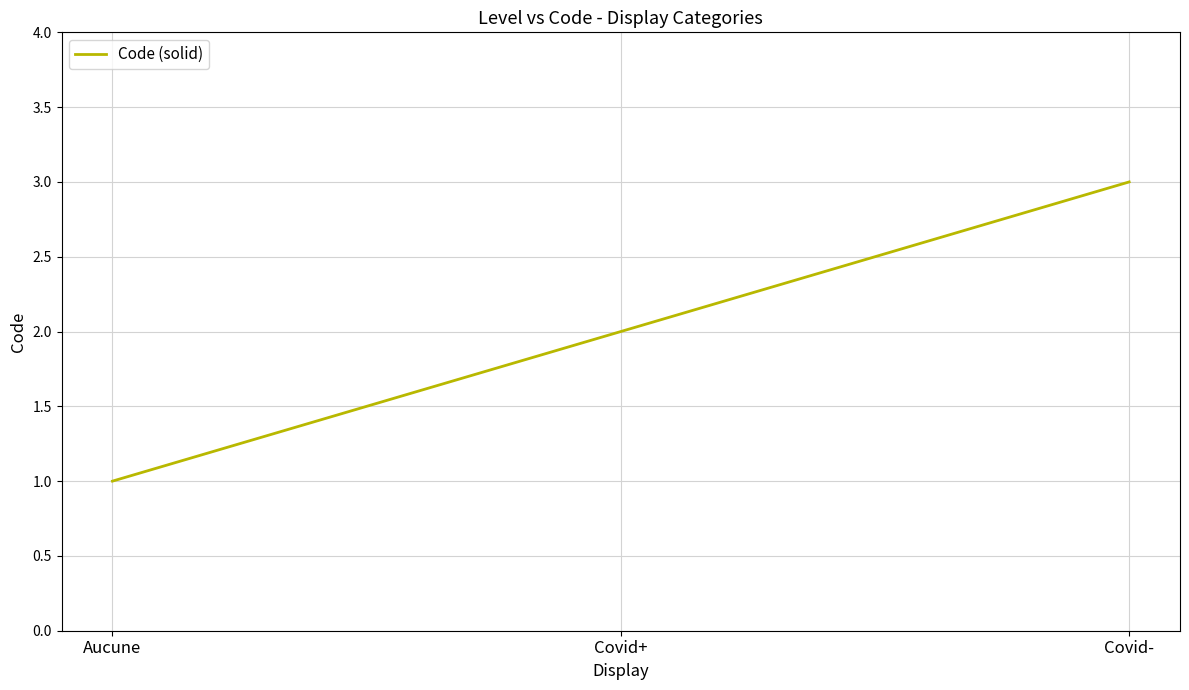

Reading right to left, list all the values displayed in this chart.

3	2	1